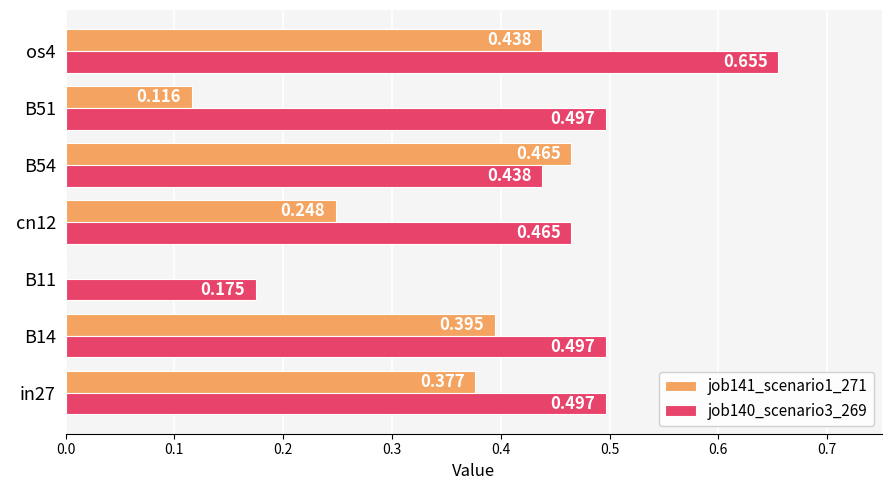

Is the value of job140_scenario3_269 at B51 greater than the value of job141_scenario1_271 at in27?

Yes